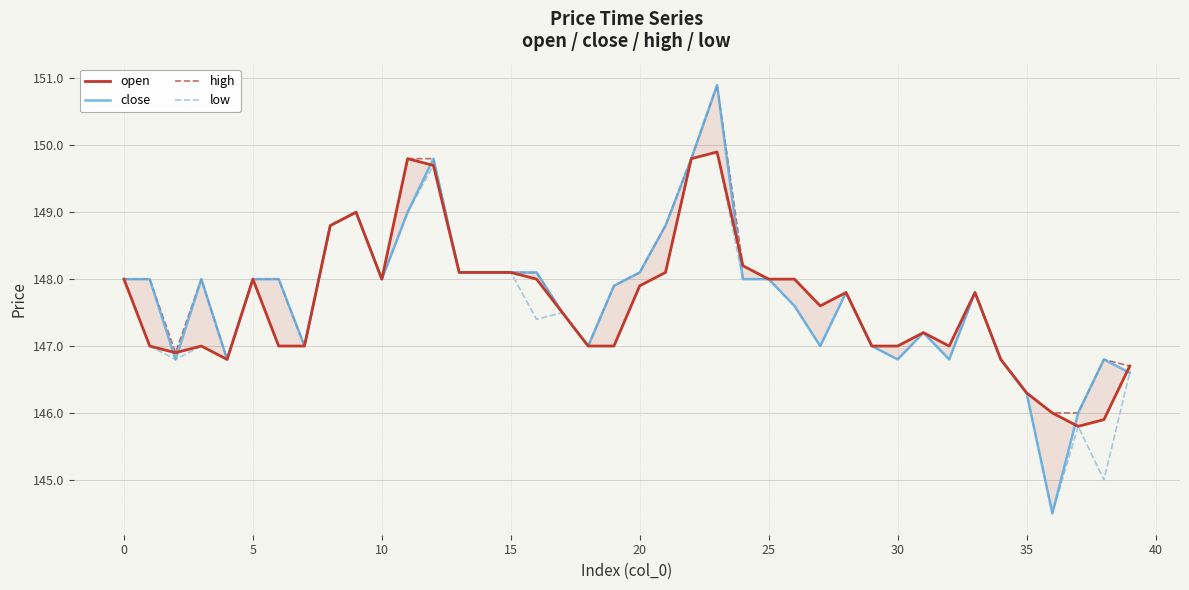

At which category does the chart reach its peak across all series?

23